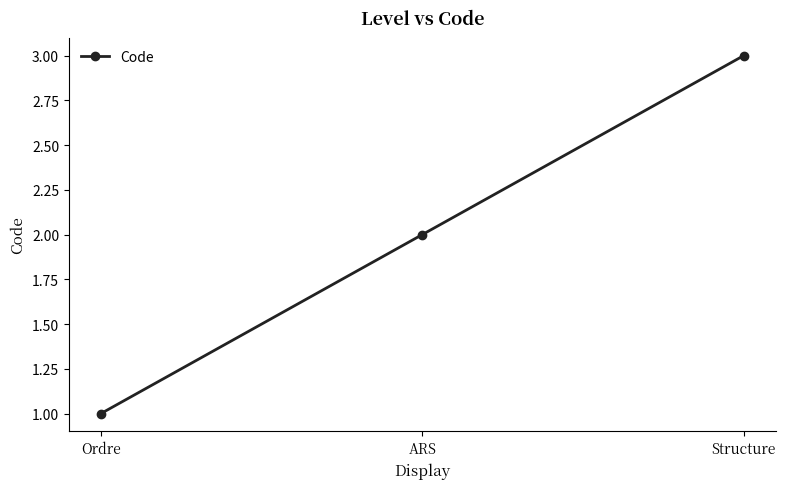

How many values are below 2?

1